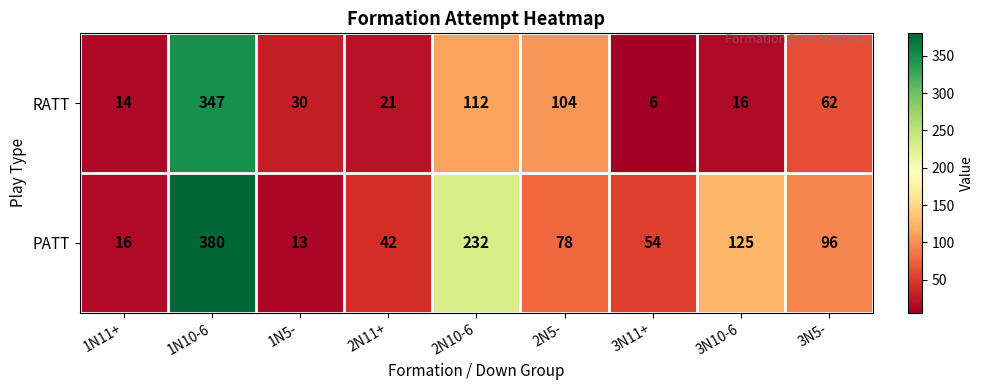

How many data points in RATT are less than 30?

4